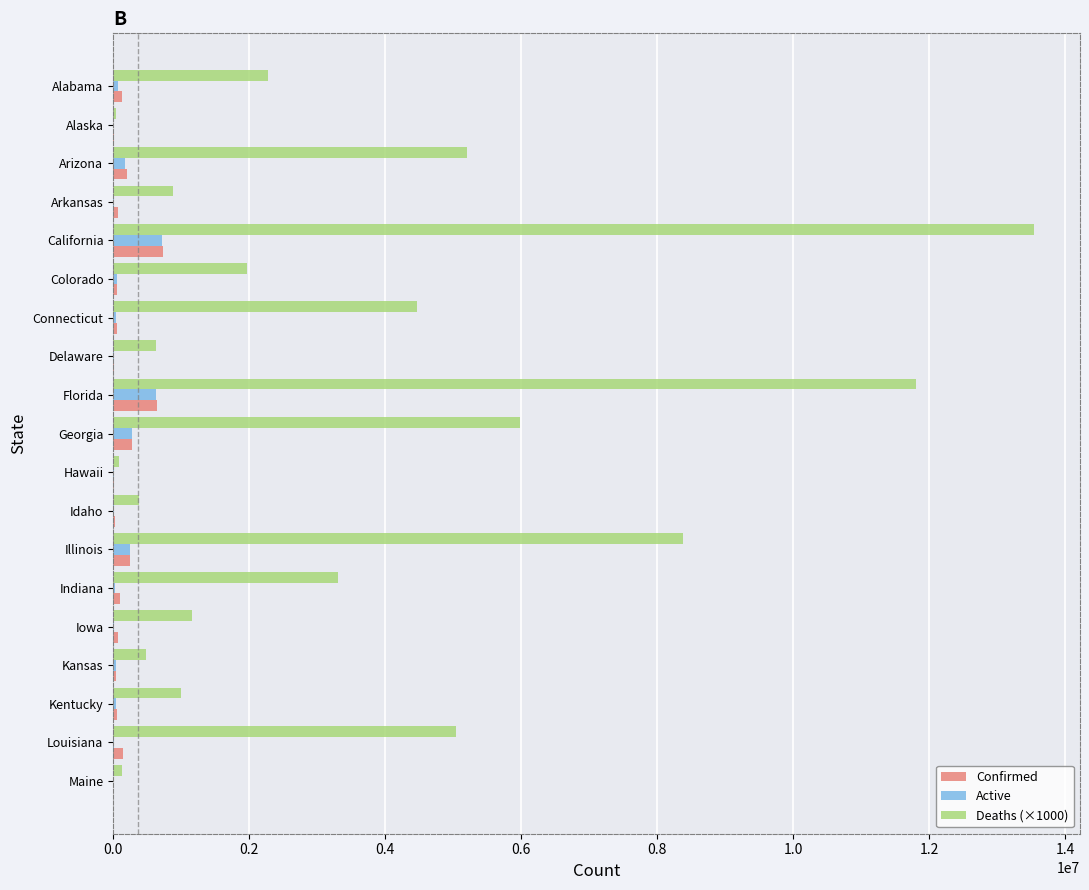

True or false: Deaths (×1000) has a value of 882000 at Arkansas.

True